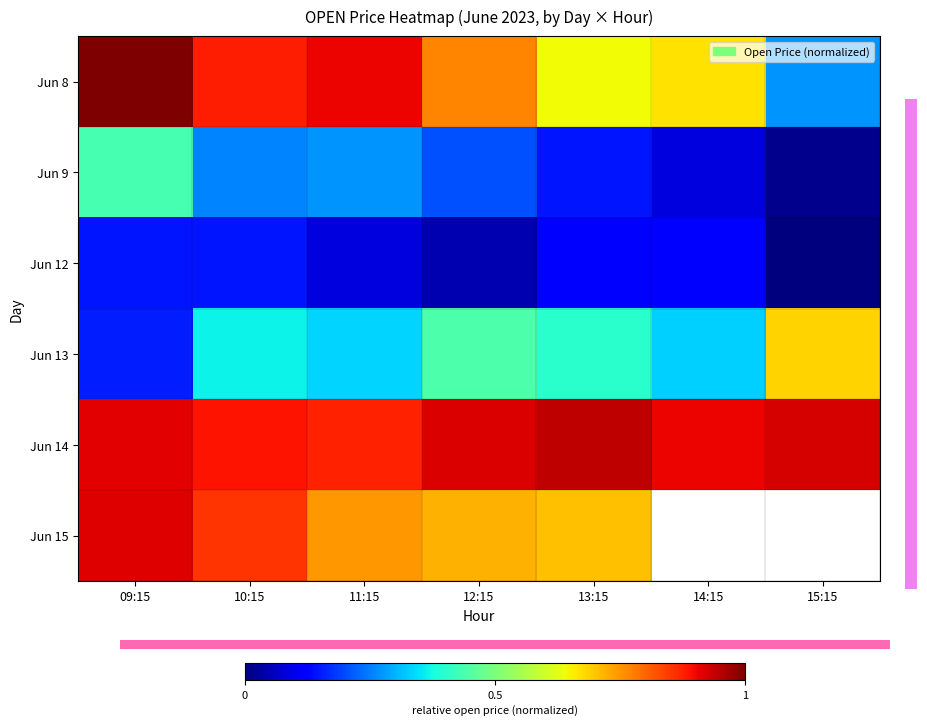

What is the sum of the Jun 14 values at 11:15 and 14:15?

1.8